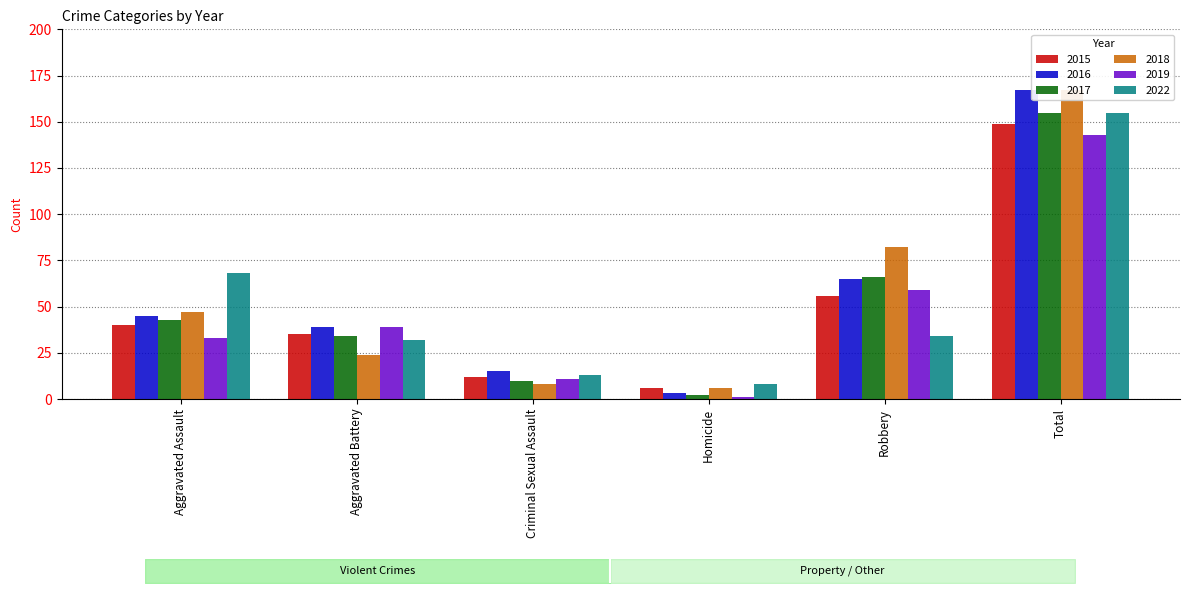

What is the label of the 4th bar from the left?

Homicide